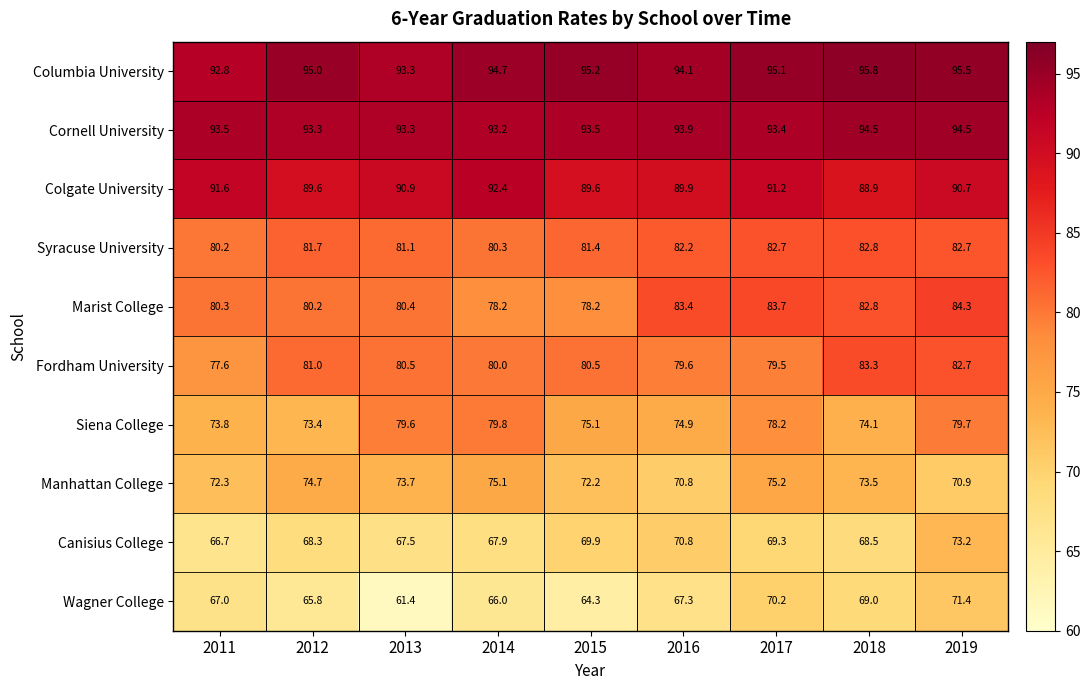

Count the number of data series in this chart.

10